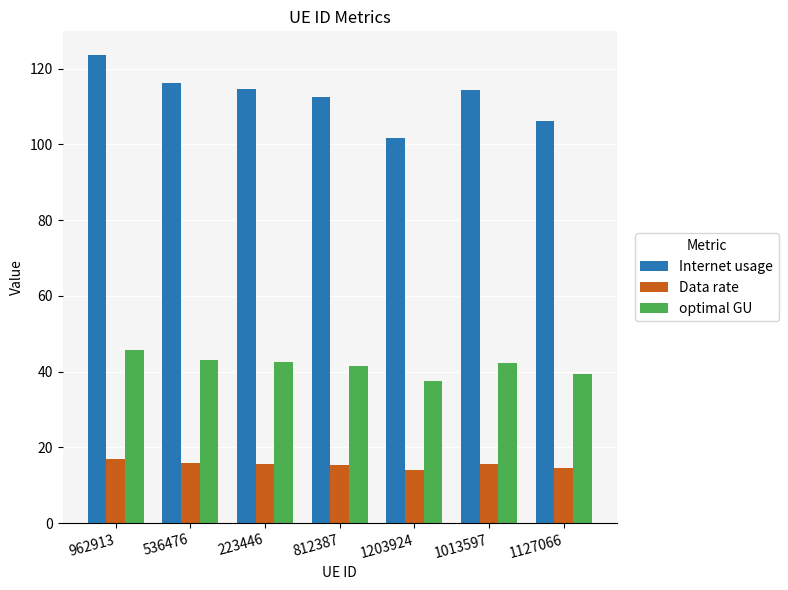

What is the label of the 5th bar from the left?

1203924